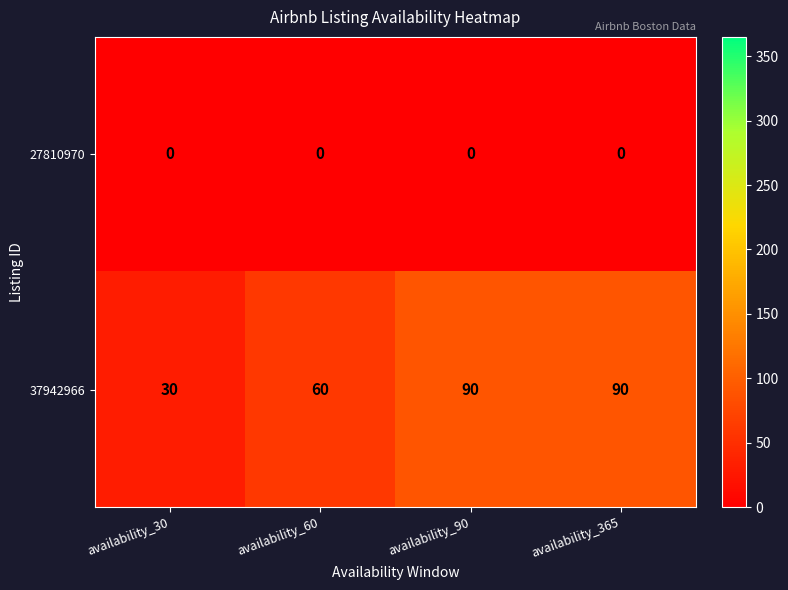

List the series in order of their overall mean, lowest first.

27810970, 37942966